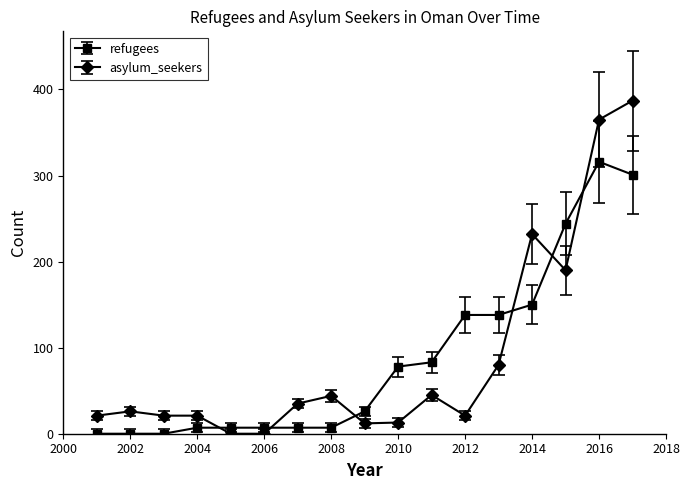

True or false: refugees and asylum_seekers intersect in this chart.

True